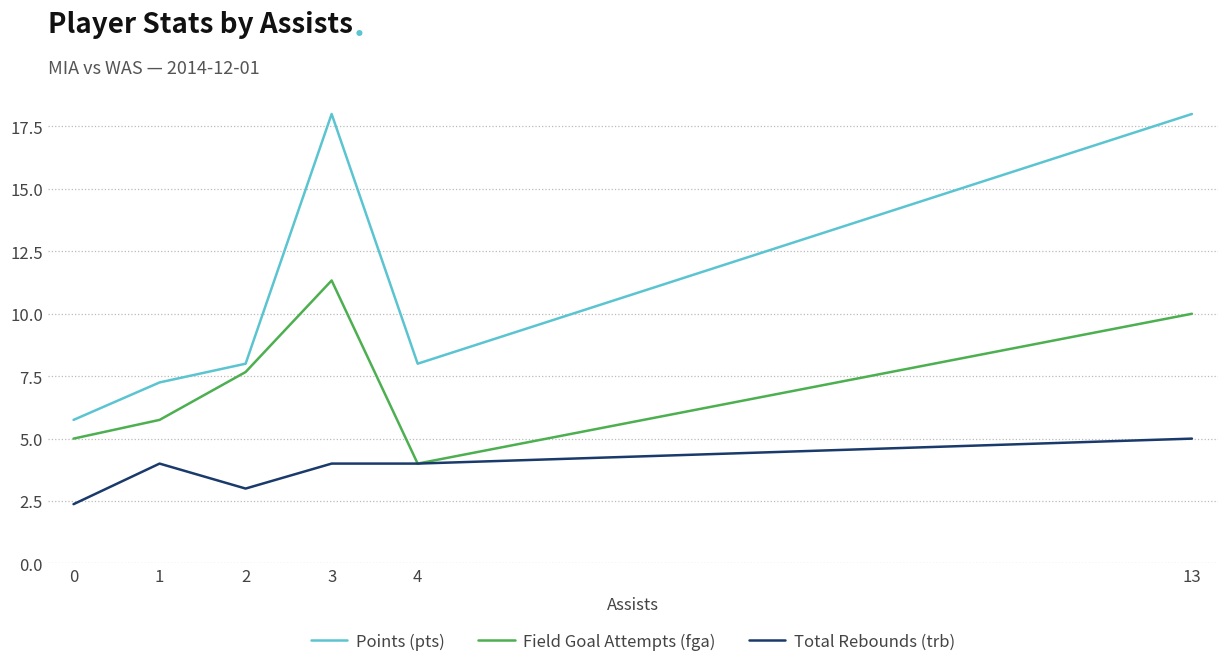

What is the maximum value shown in the chart?

18.0